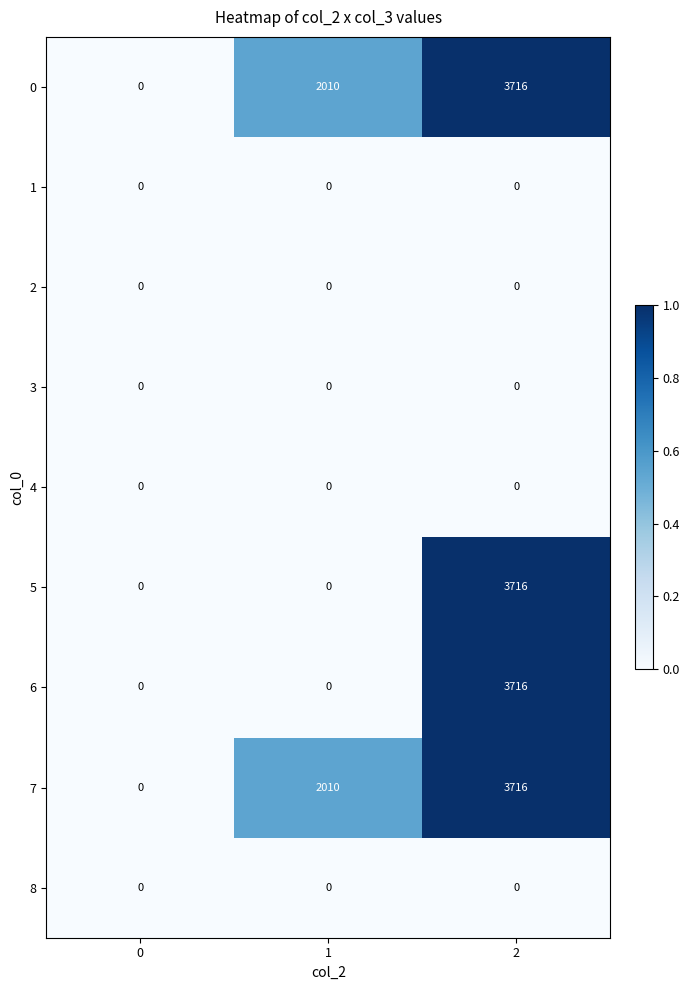

Is the value of 2 at 2 greater than the value of 5 at 2?

No